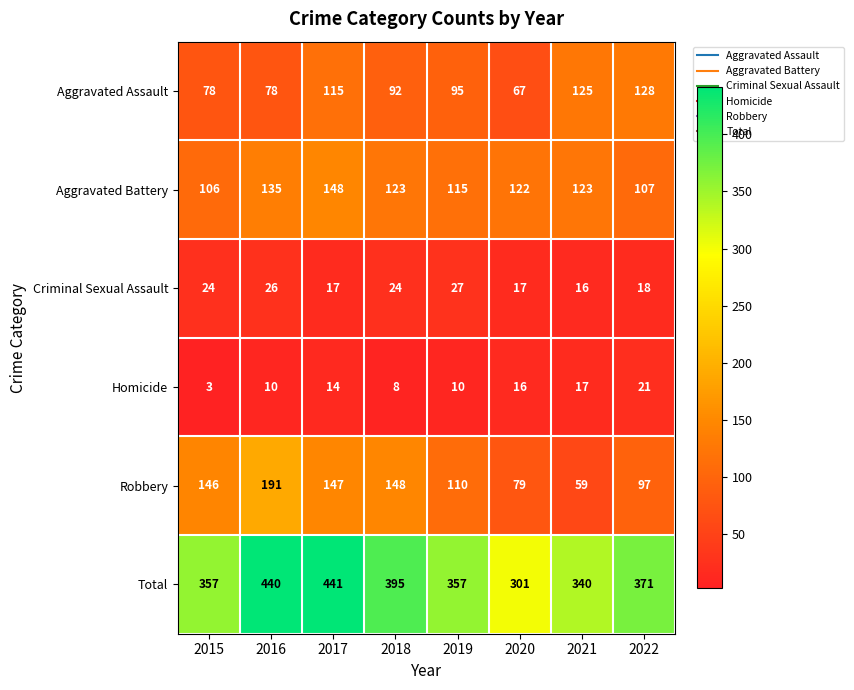

At which label is Total closest to 371?

2022